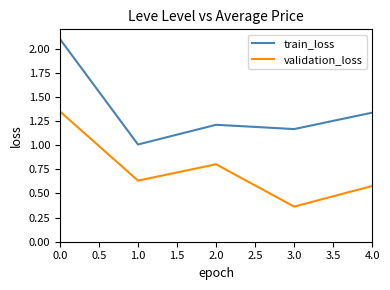

True or false: train_loss and validation_loss intersect in this chart.

False